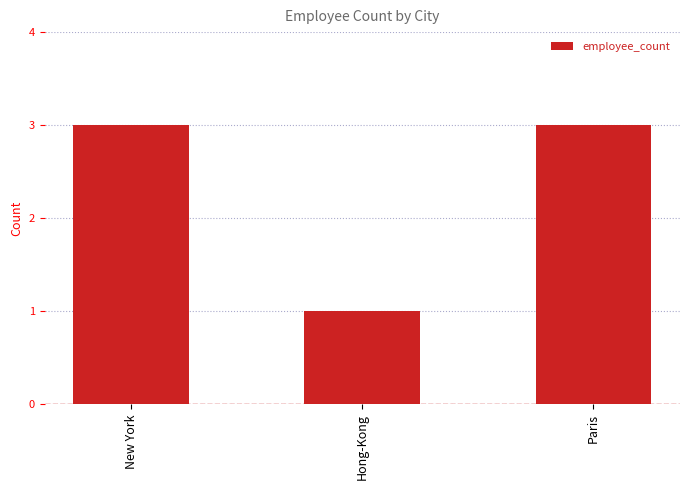

What is the label of the 3rd bar from the left?

Paris